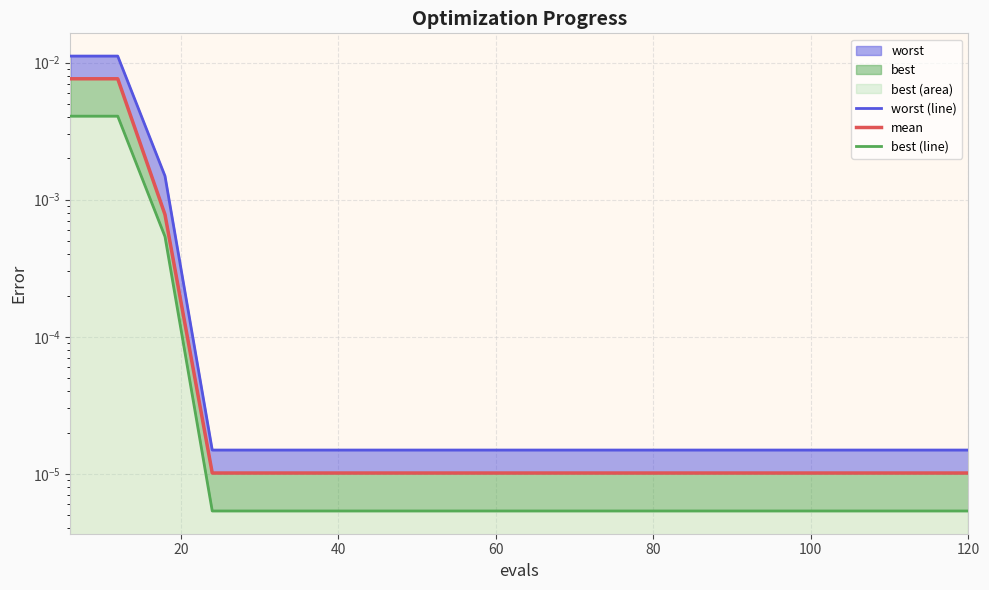

Which series has the largest total across all categories?

worst (line)